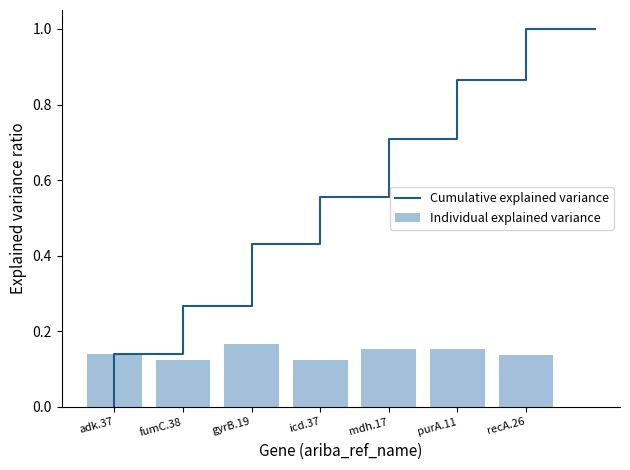

How many values are between 0 and 1?

7